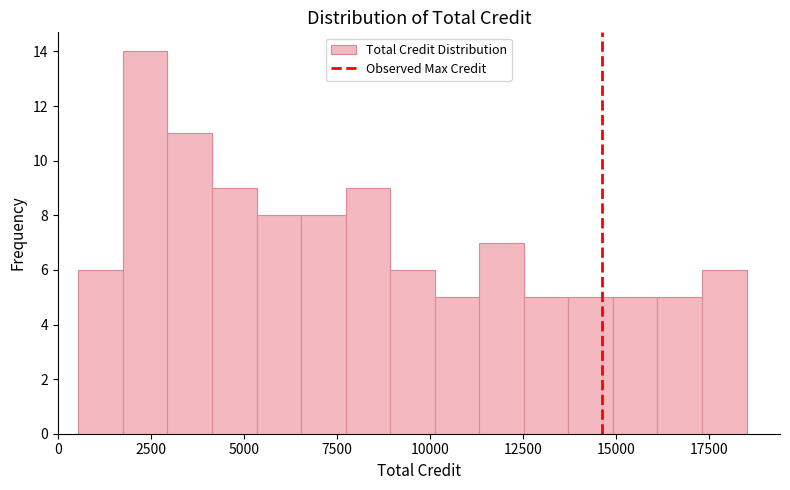

Around what value on the x-axis is the tallest bar? Give the approximate position of its centre, as read against the axis.

2500